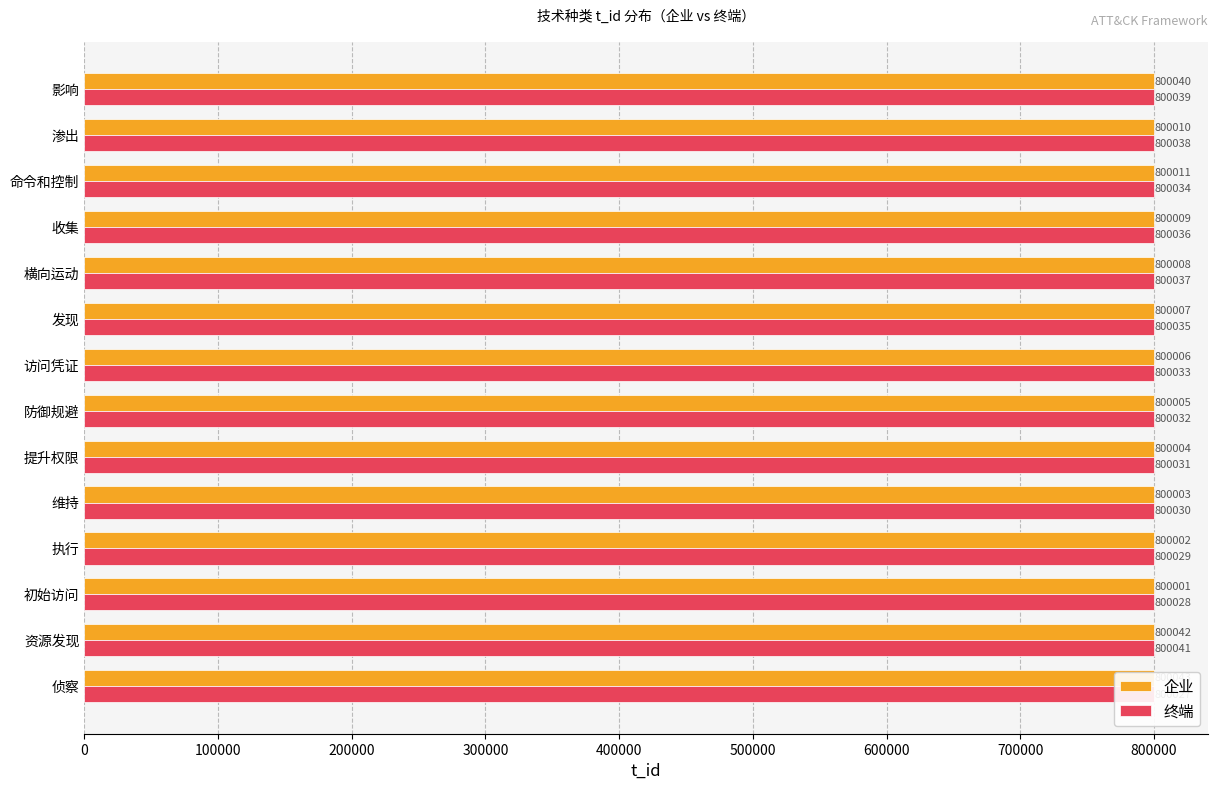

How many groups of bars are there?

14